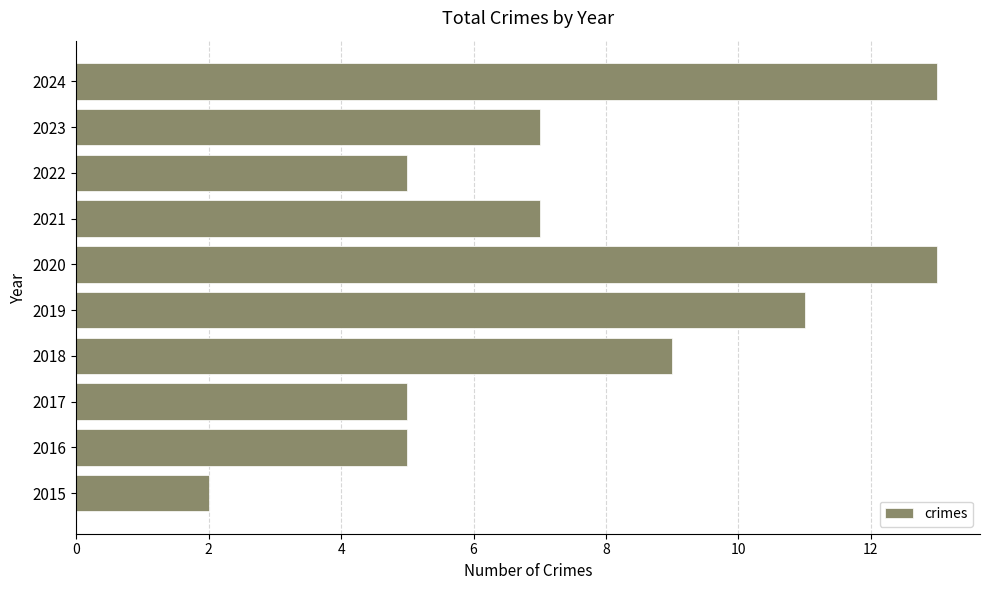

What is the sum of all values?

77